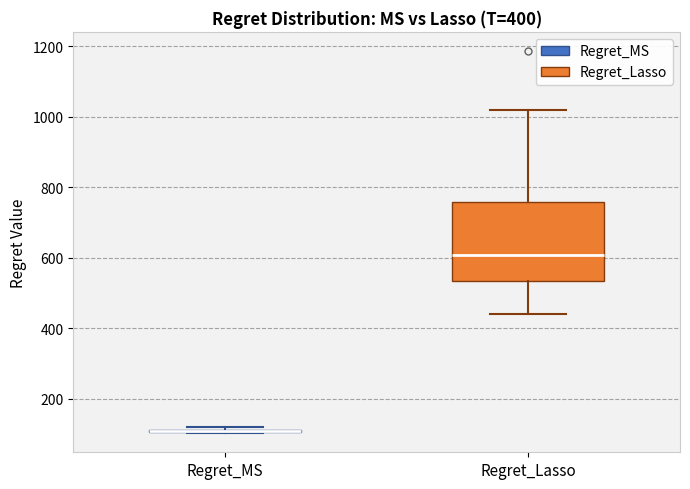

Which box is the tallest, from its lower edge to its upper edge?

Regret_Lasso